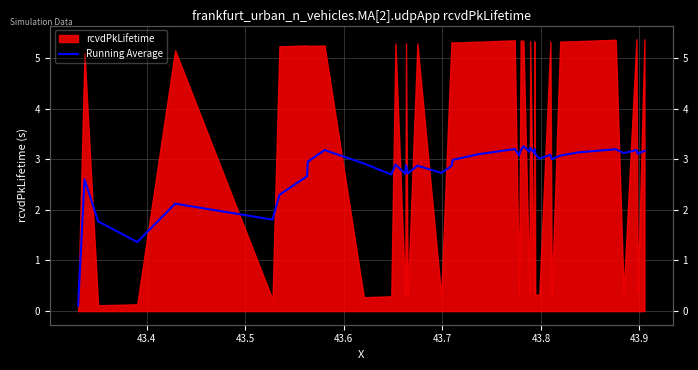

What value does the data have at 43.5?

1.8